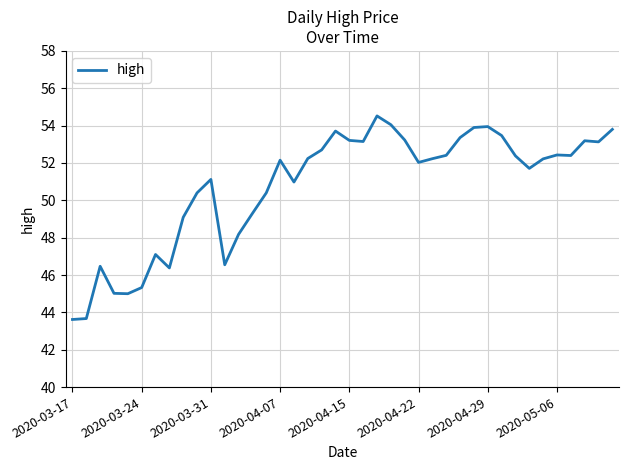

What is the minimum value shown in the chart?

43.6